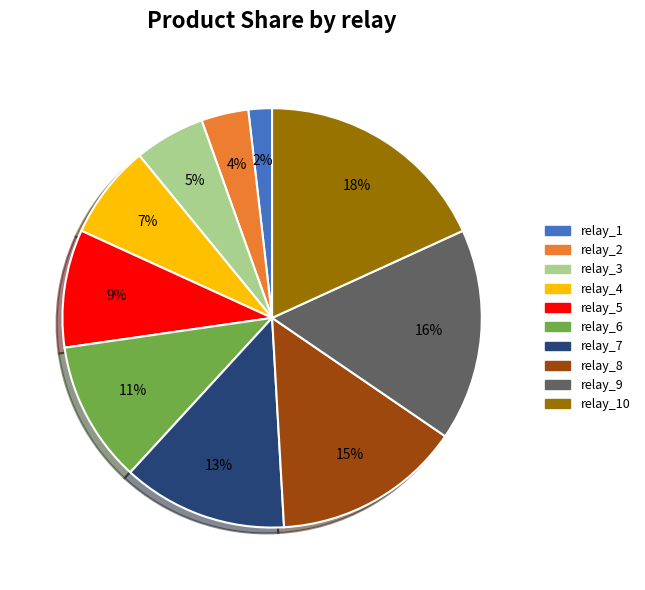

Is the sum of relay_2 and relay_10 greater than half?

No